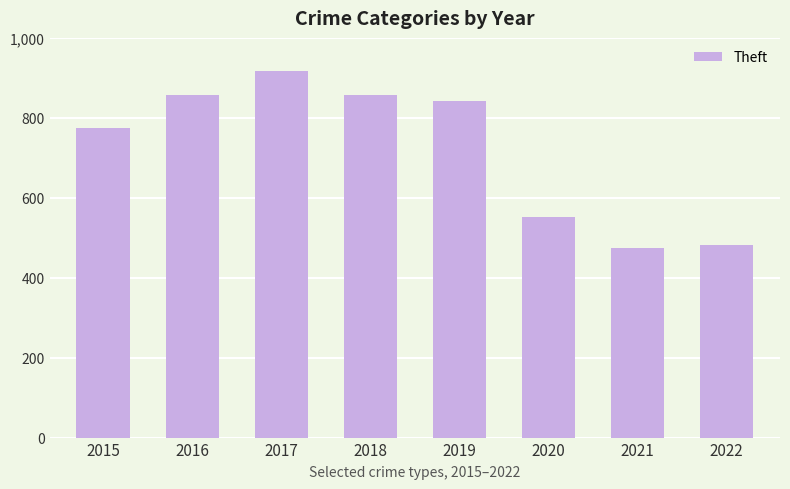

Is it true that the value at 2017 is 916?

True